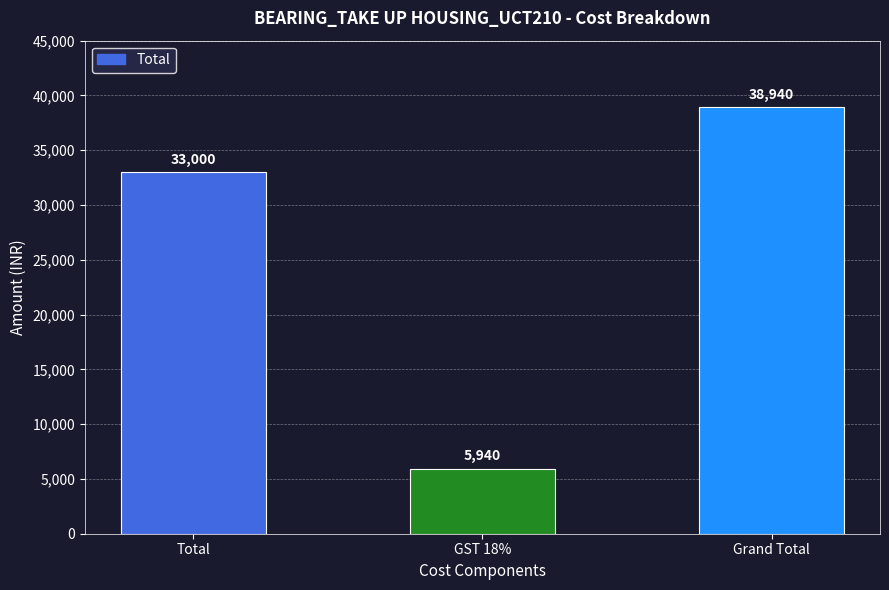

How many series are shown in this chart?

1